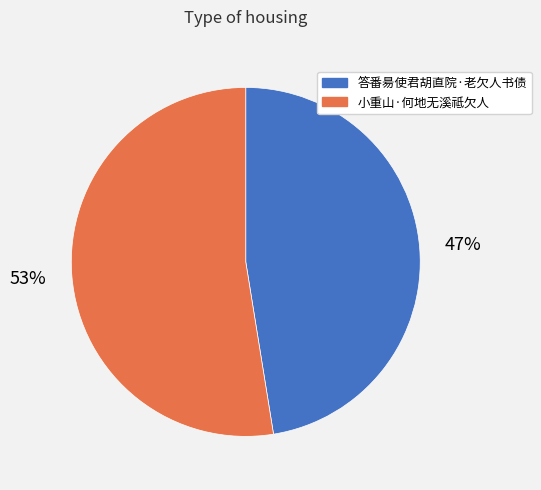

Which category has the smallest portion of the pie?

答番昜使君胡直院·老欠人书债